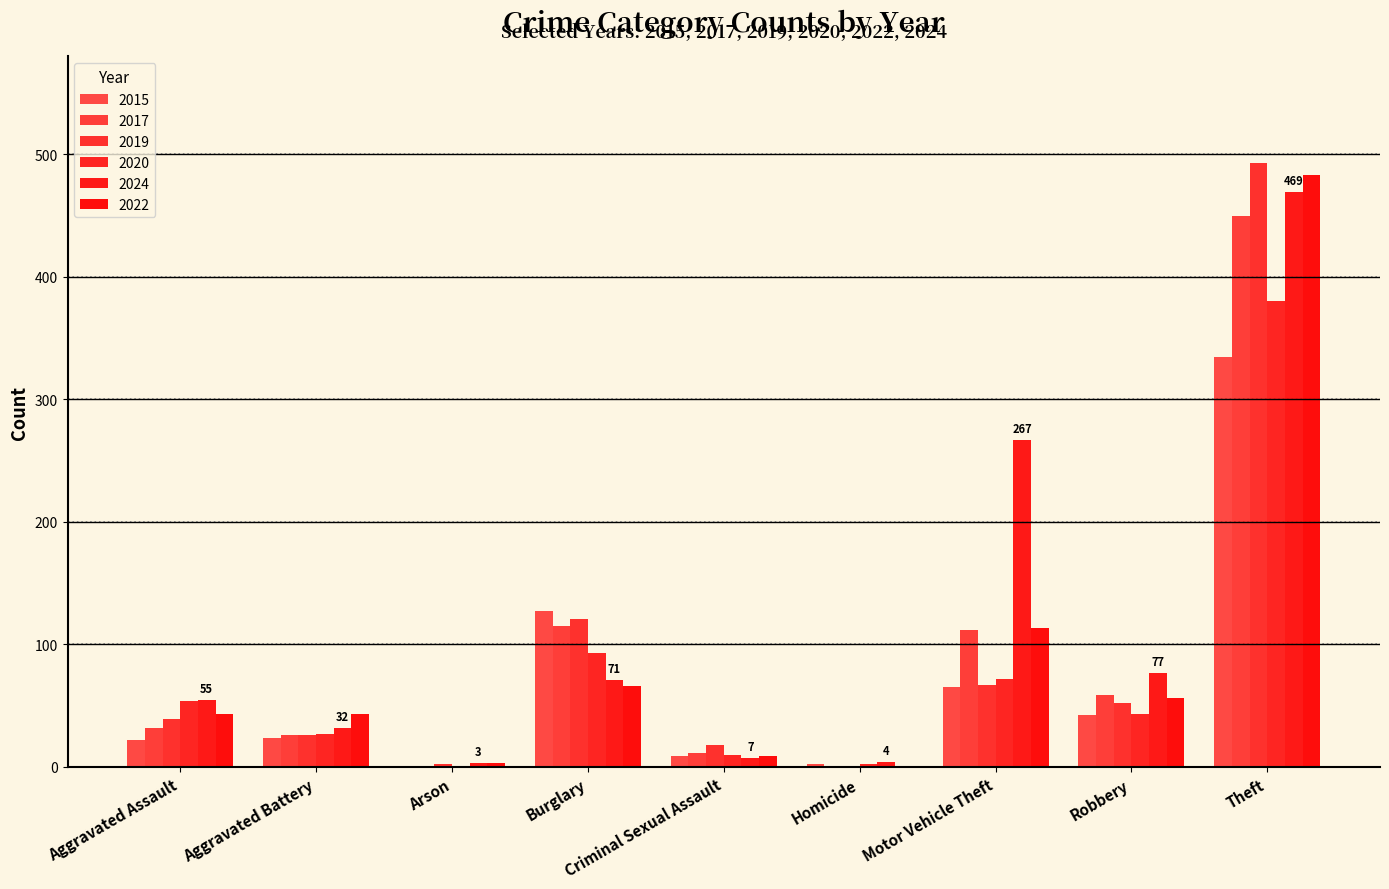

Which series has the largest total across all categories?

2024